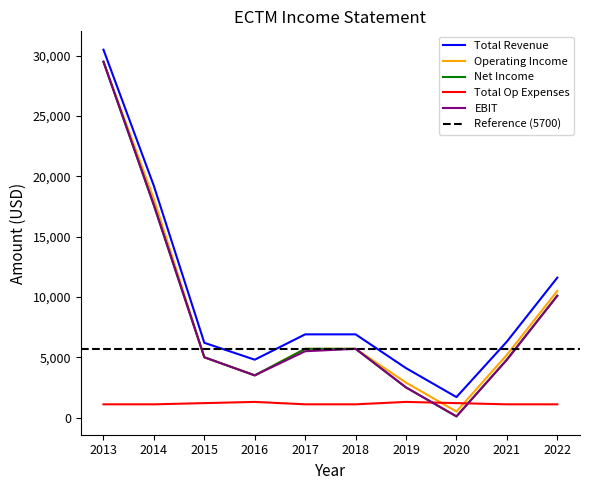

Is the value of Total Revenue at 2013 greater than the value of Operating Income at 2015?

Yes